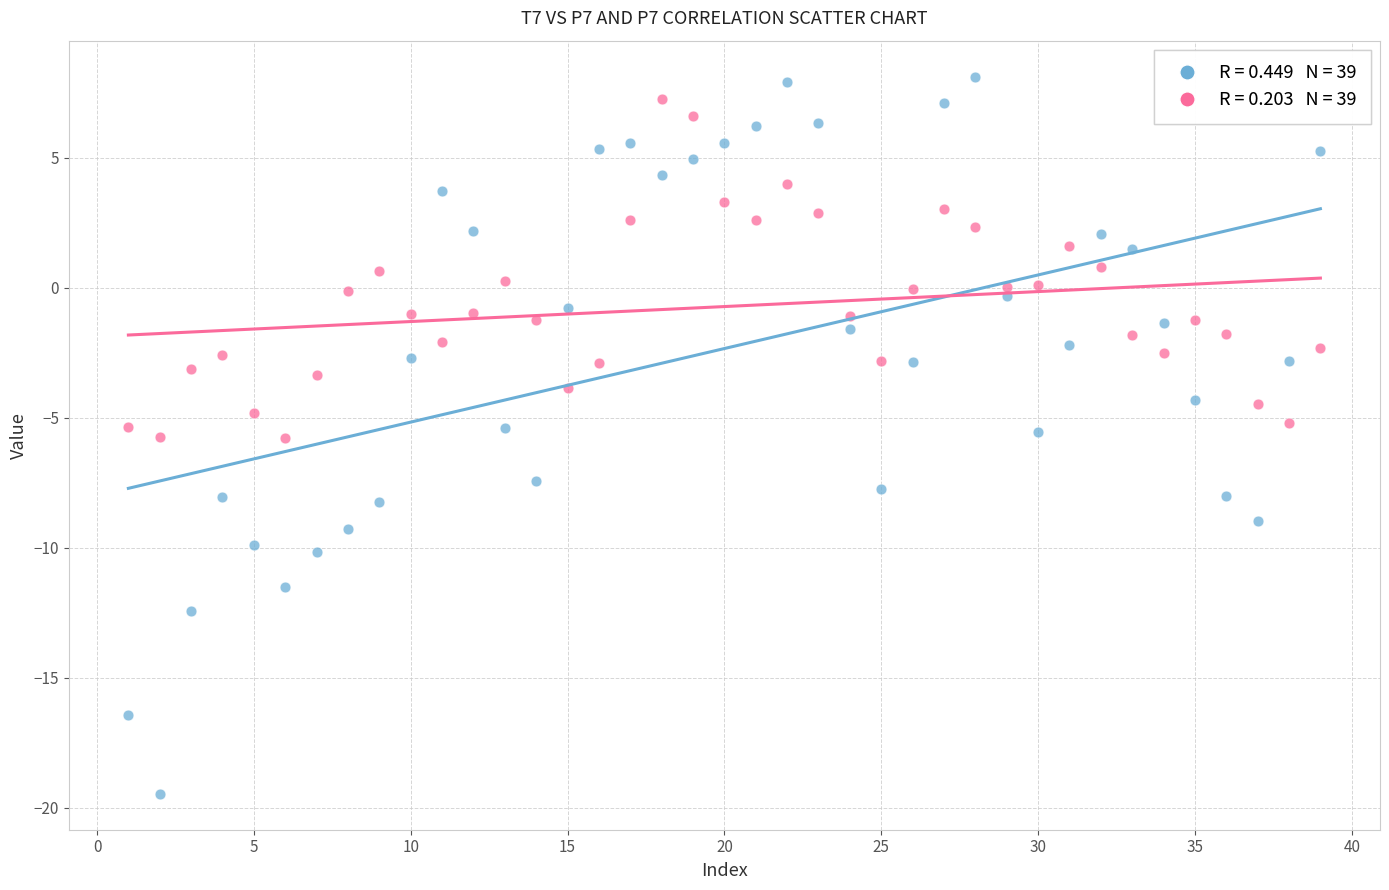

Across all data points, what is the range of Y values (max minus min)?

27.6